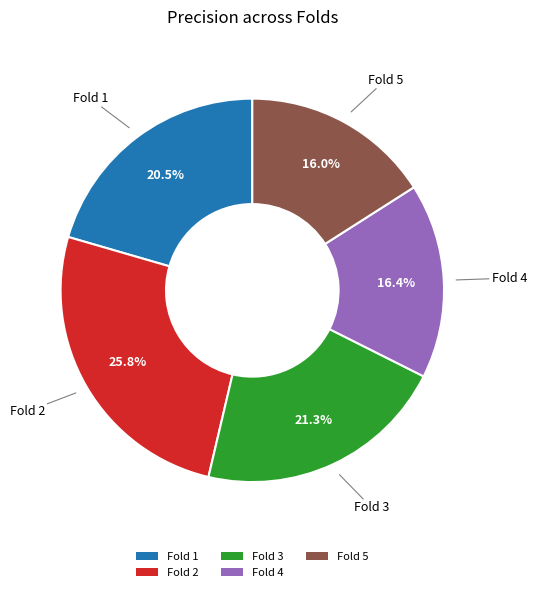

How many slices are in this pie chart?

5